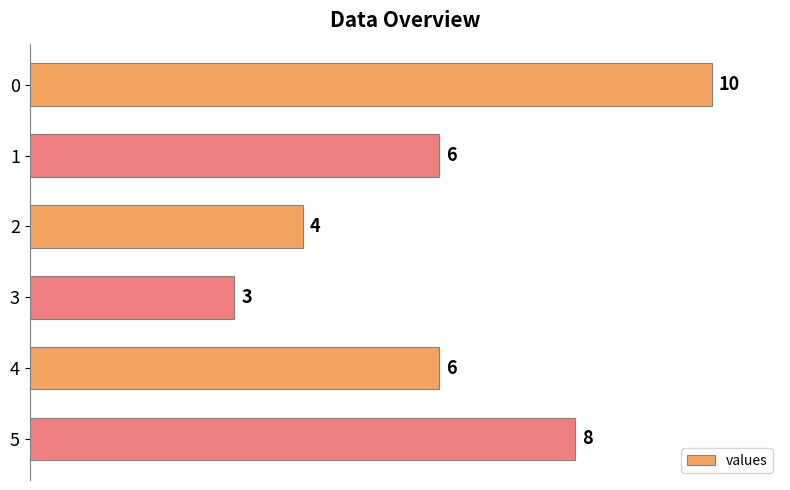

What is the sum of all values?

37